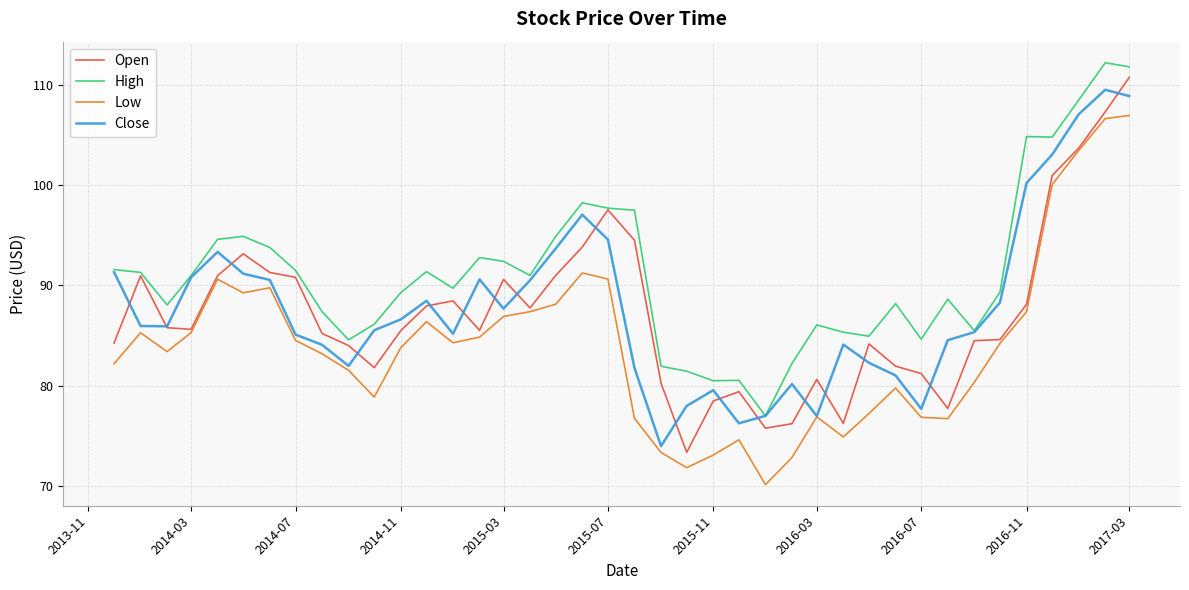

True or false: Low and High intersect in this chart.

False